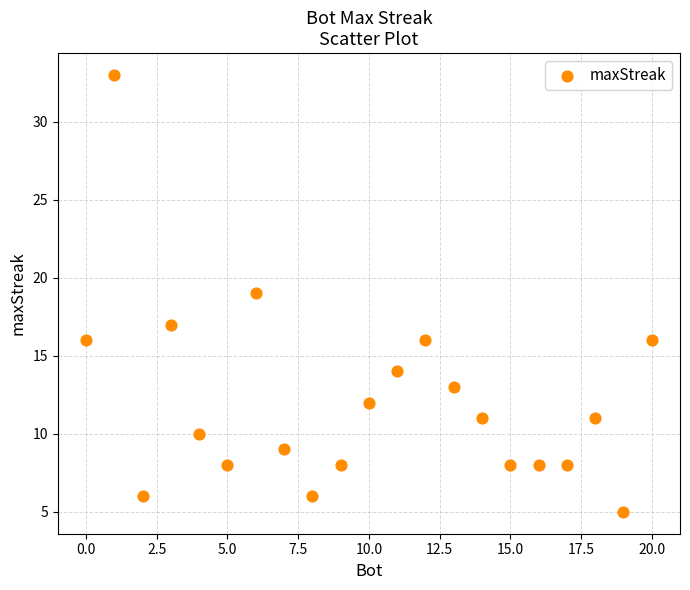

What is the range of X values (max minus min)?

20